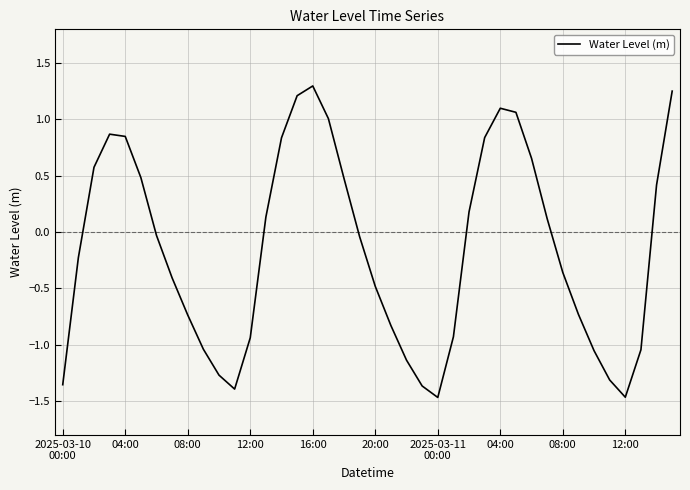

What is the difference between the maximum and minimum values?

2.8